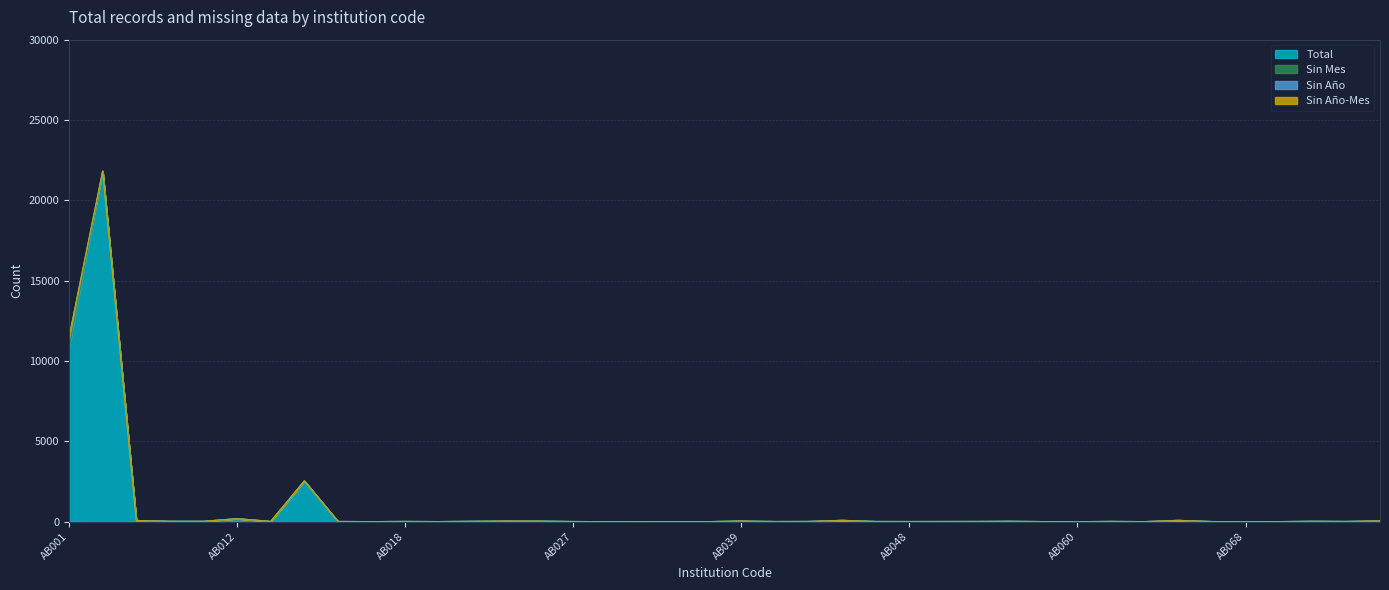

How many data points in Total are less than 16?

20